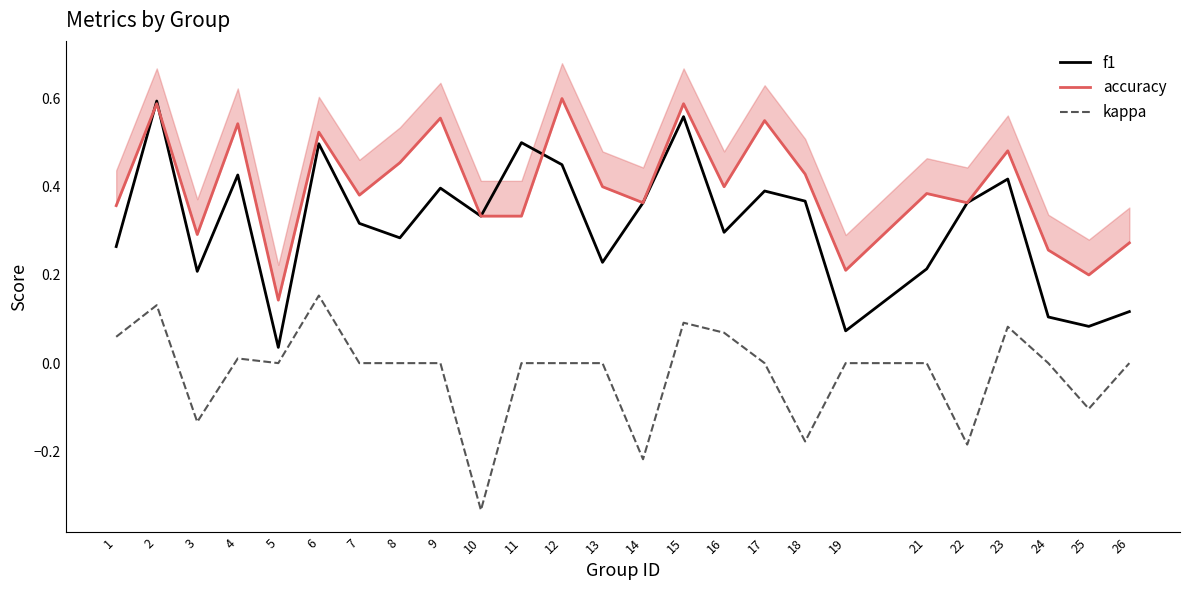

The value of f1 at 25 is 0.0. True or false?

False